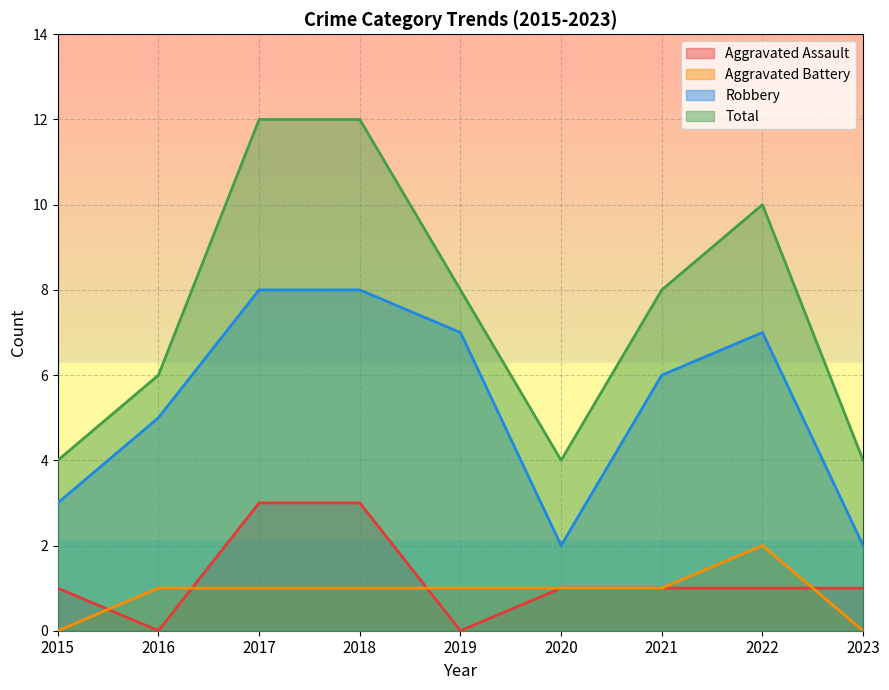

Reading left to right, what are all the values shown in this chart?

Aggravated Assault: 2015=1	2016=0	2017=3	2018=3	2019=0	2020=1	2021=1	2022=1	2023=1
Aggravated Battery: 2015=0	2016=1	2017=1	2018=1	2019=1	2020=1	2021=1	2022=2	2023=0
Robbery: 2015=3	2016=5	2017=8	2018=8	2019=7	2020=2	2021=6	2022=7	2023=2
Total: 2015=4	2016=6	2017=12	2018=12	2019=8	2020=4	2021=8	2022=10	2023=4